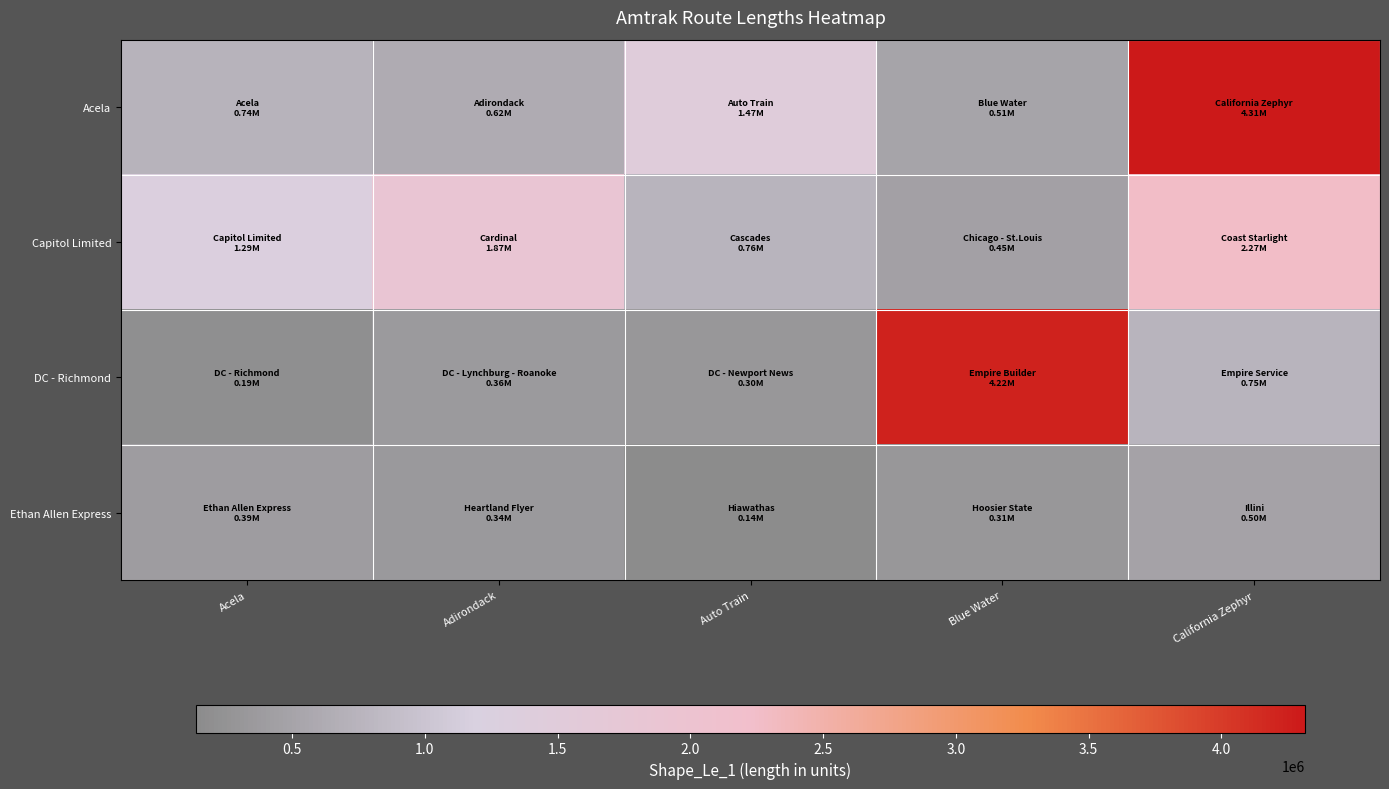

Reading left to right, list all the values displayed in this chart.

Acela: Acela=741010.5	Adirondack=615675.4	Auto Train=1474023.7	Blue Water=511438.4	California Zephyr=4313889.5
Capitol Limited: Acela=1287416.4	Adirondack=1865049.5	Auto Train=755629.4	Blue Water=454576.7	California Zephyr=2273546.4
DC - Richmond: Acela=189211.6	Adirondack=360995.7	Auto Train=303014.5	Blue Water=4221279.9	California Zephyr=749608.3
Ethan Allen Express: Acela=393001.5	Adirondack=335104.0	Auto Train=139300.0	Blue Water=312487.4	California Zephyr=498000.5